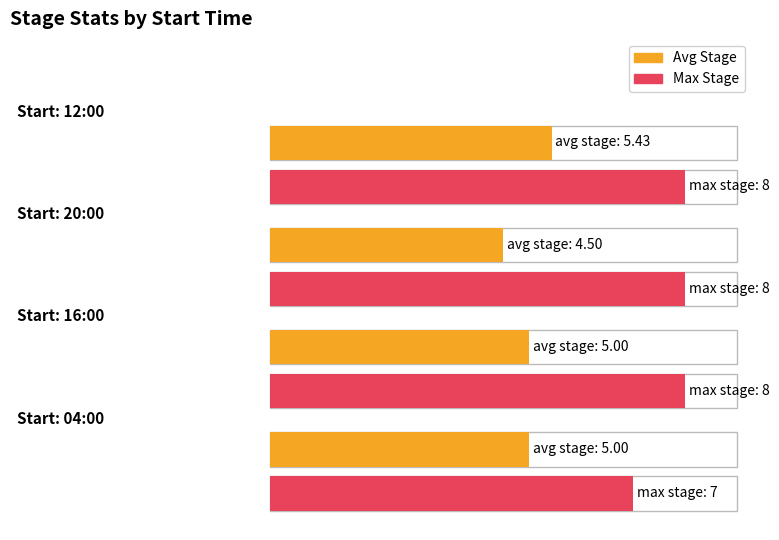

Where is avg_stage nearest to the value 4?

20:00